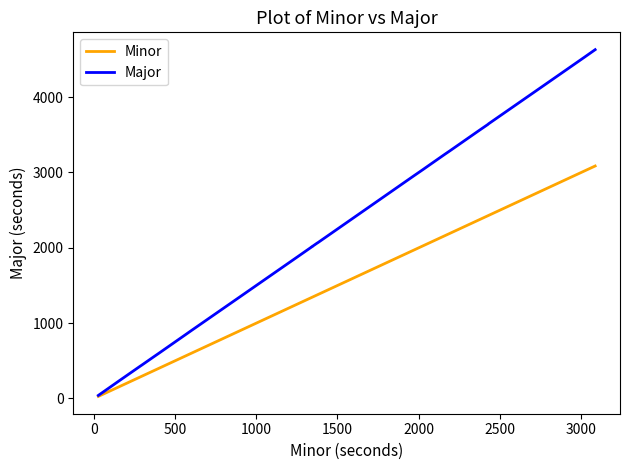

What are all the series names shown in the legend?

Minor, Major